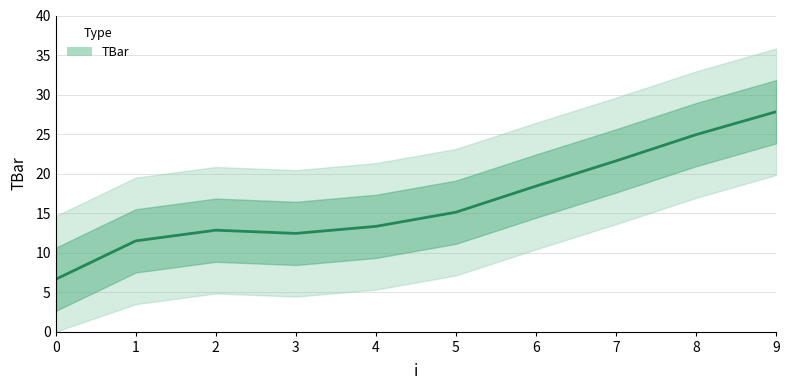

The chart shows a value of 20.0 at 7. True or false?

True